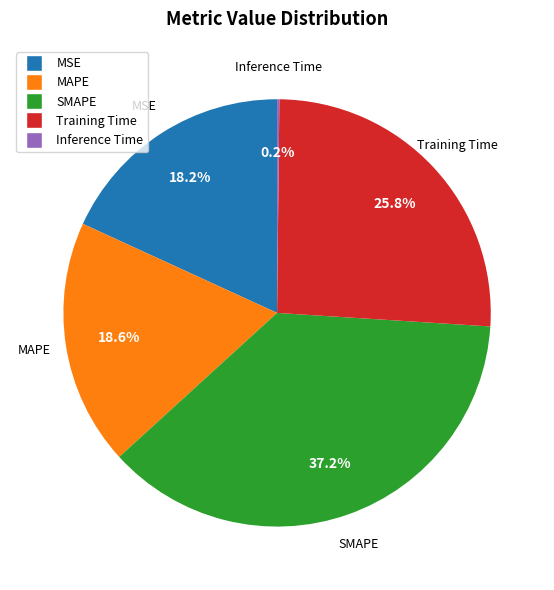

Does SMAPE represent more than half of the total?

No